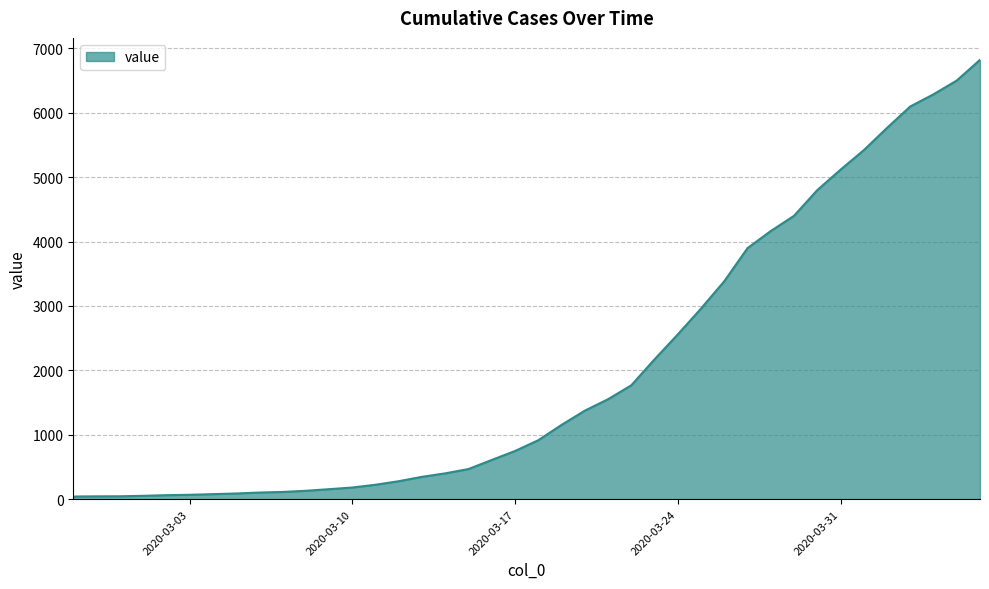

What is the greatest value displayed?

6822